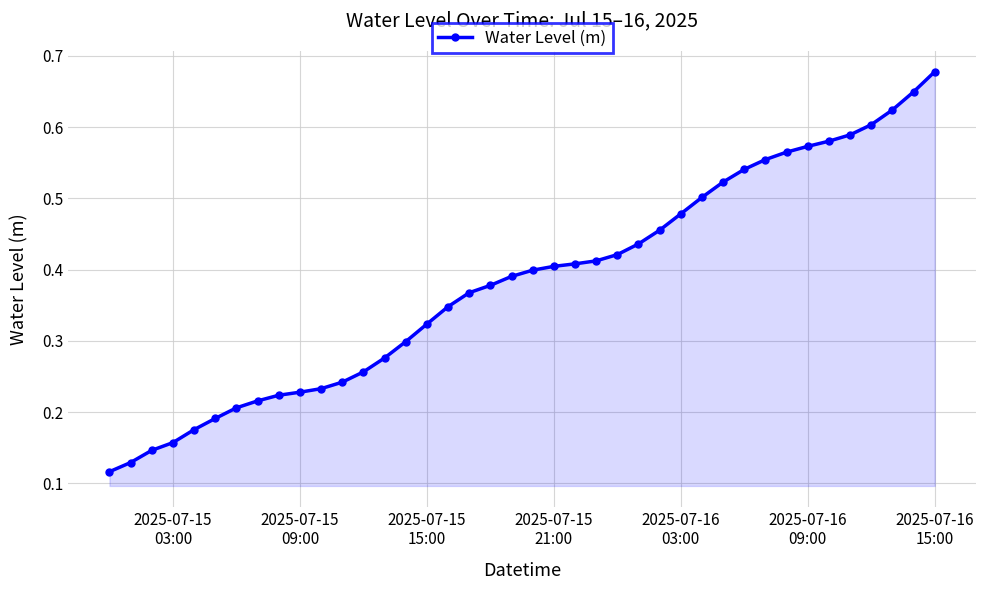

How many values are between 0 and 1?

40